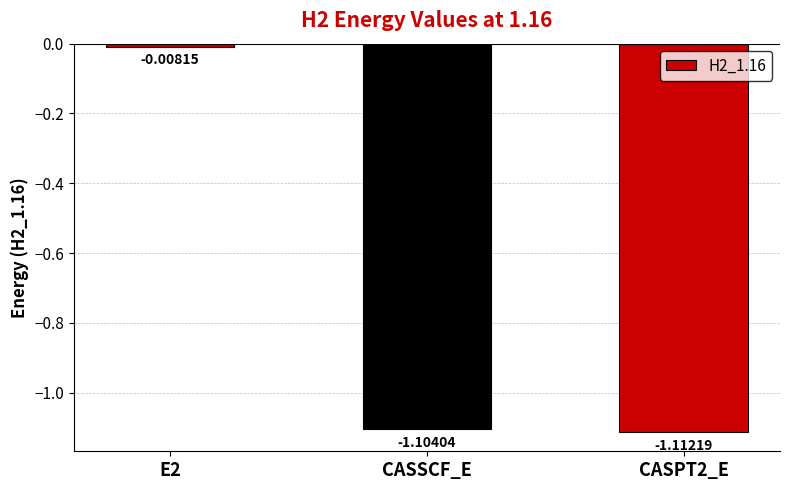

What is the average value?

-0.7